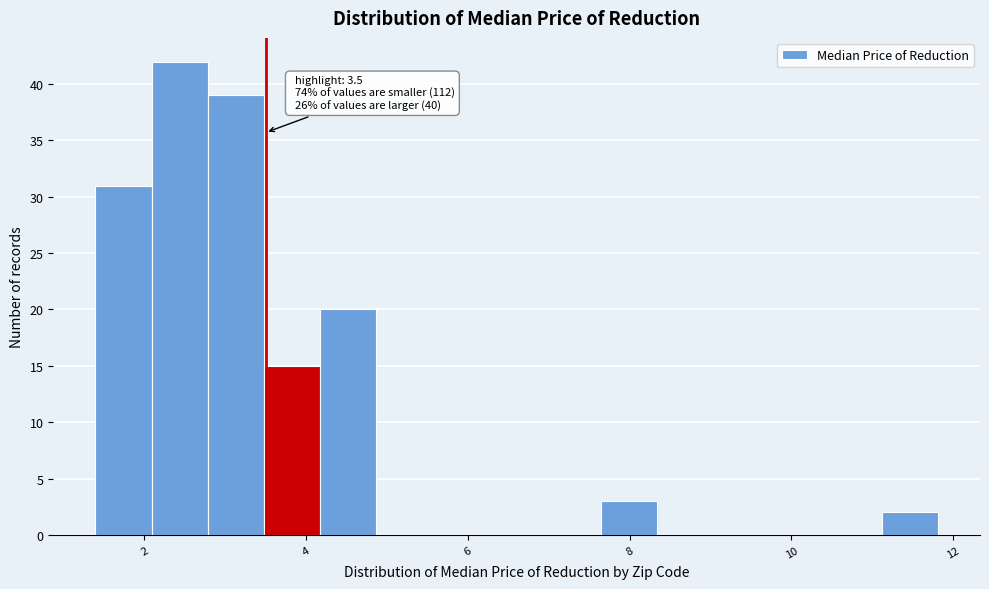

Around what value on the x-axis is the tallest bar? Give the approximate position of its centre, as read against the axis.

2.4